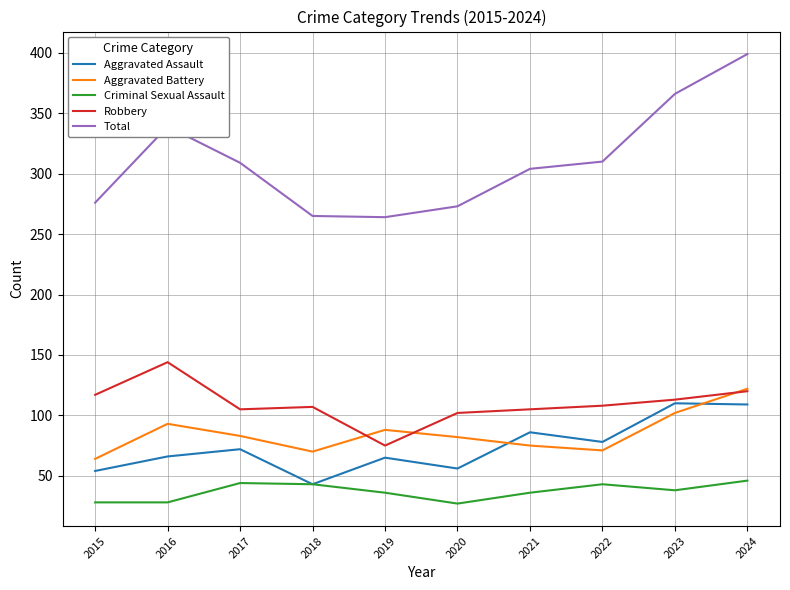

How many lines are shown in the chart?

5